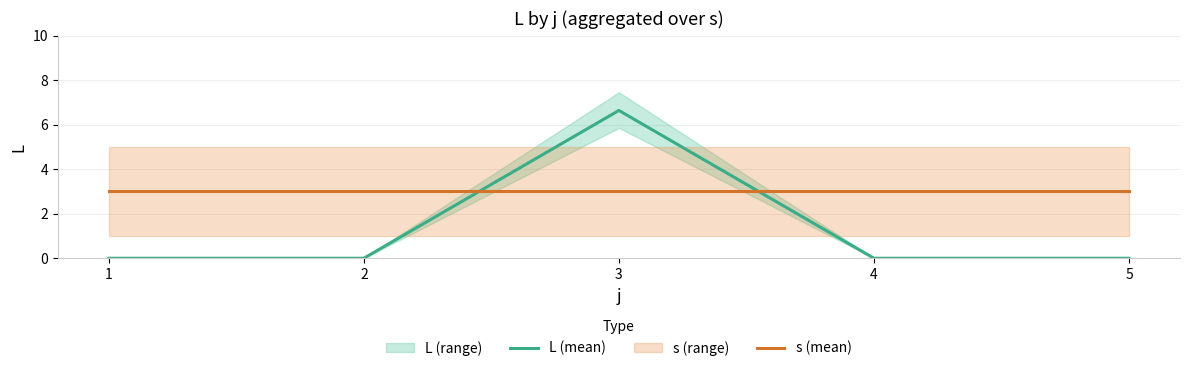

The s (mean) series shows 4.2 at 3. True or false?

False